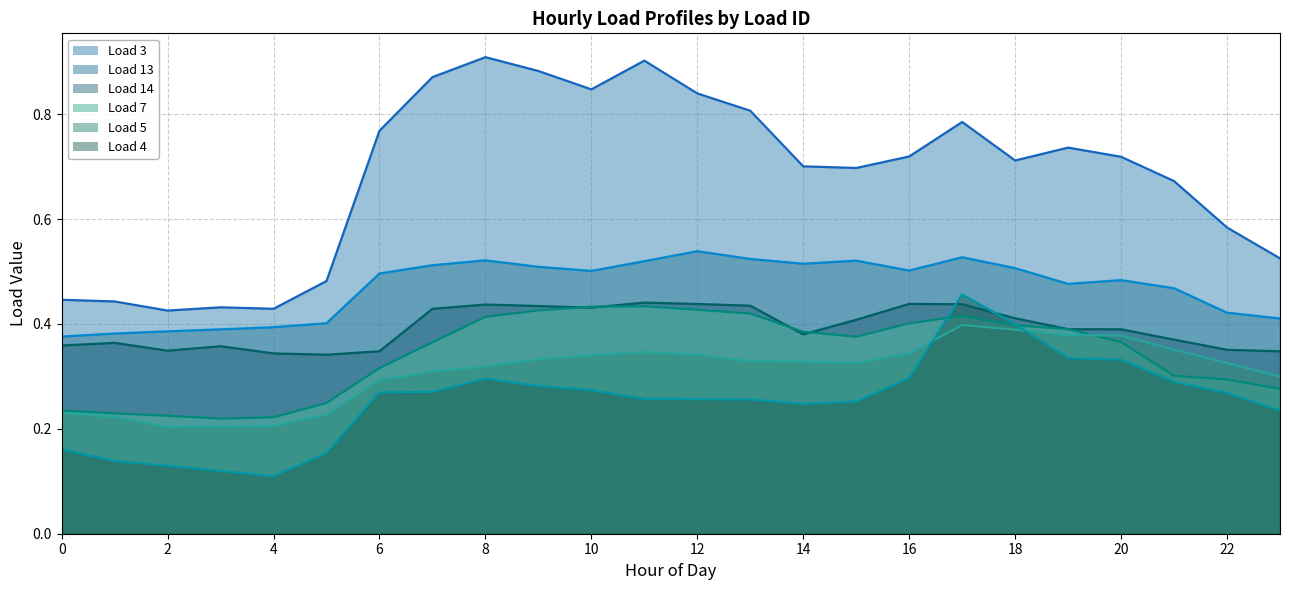

What is the label of the 22nd point from the left?

21